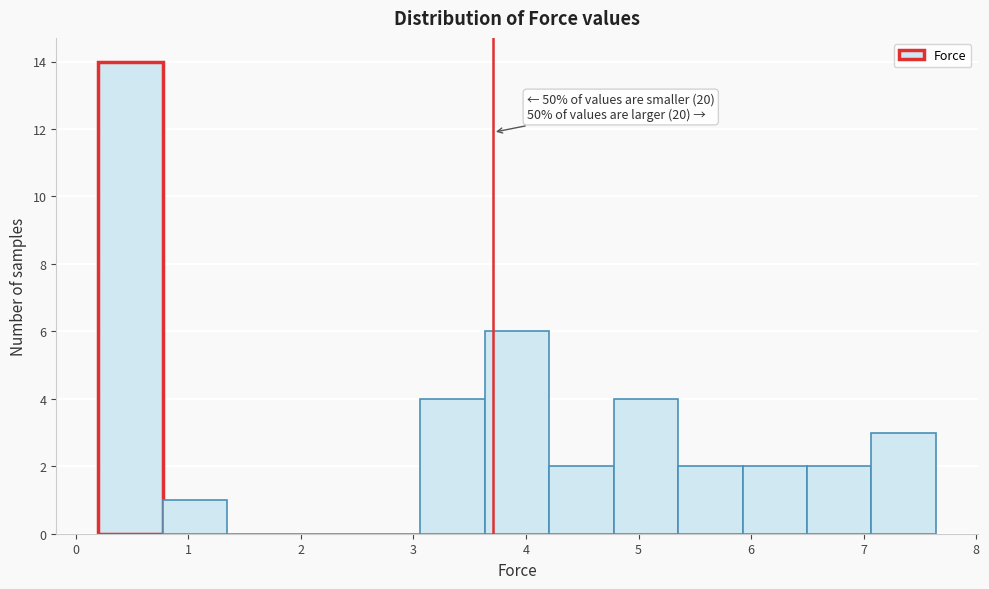

Over which range of the x-axis is the bar tallest?

0.2 to 0.8